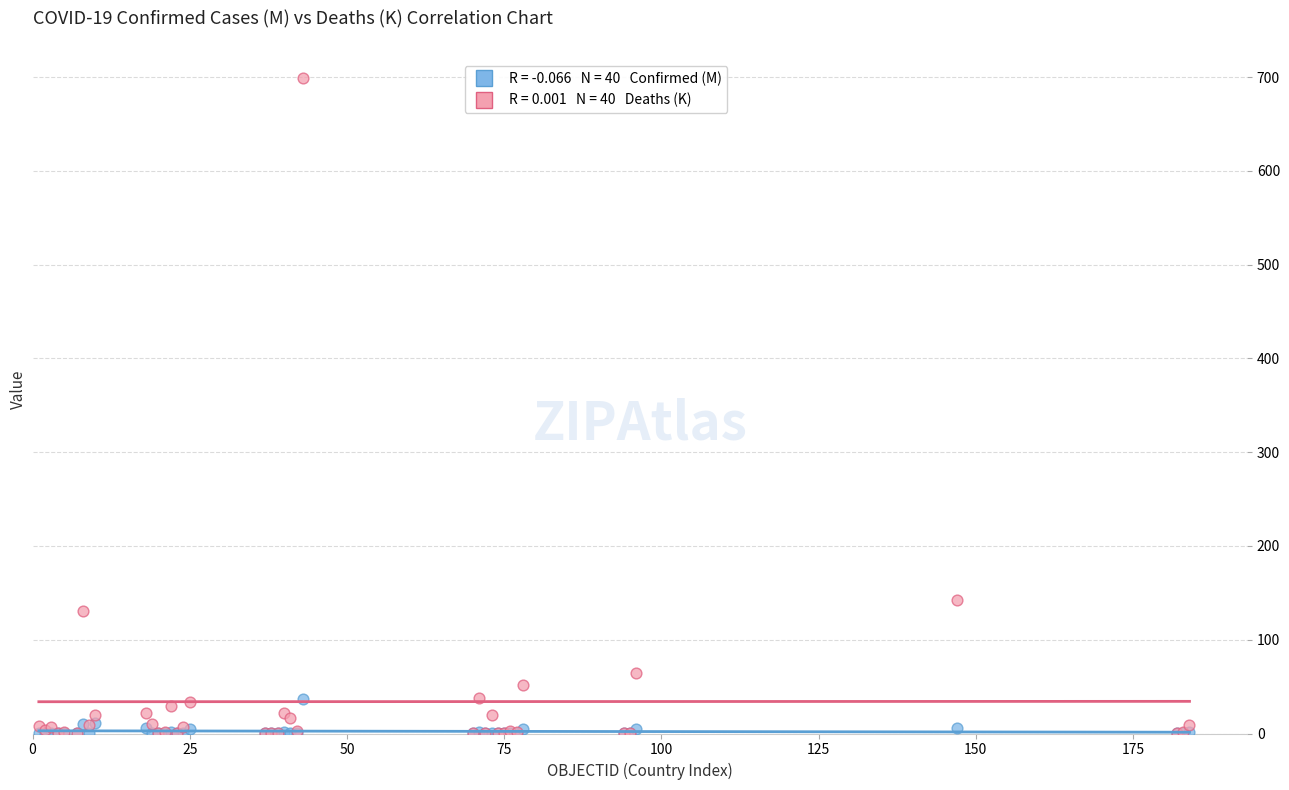

Across all series, what Y value is closest to 349?

142.3